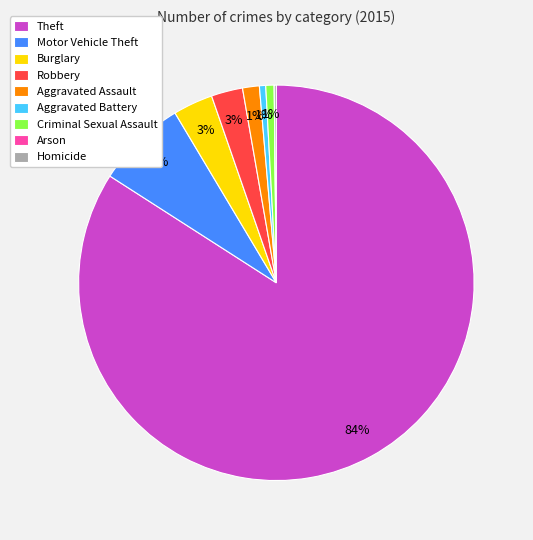

To the nearest percent, what percentage of the pie is Robbery?

3%